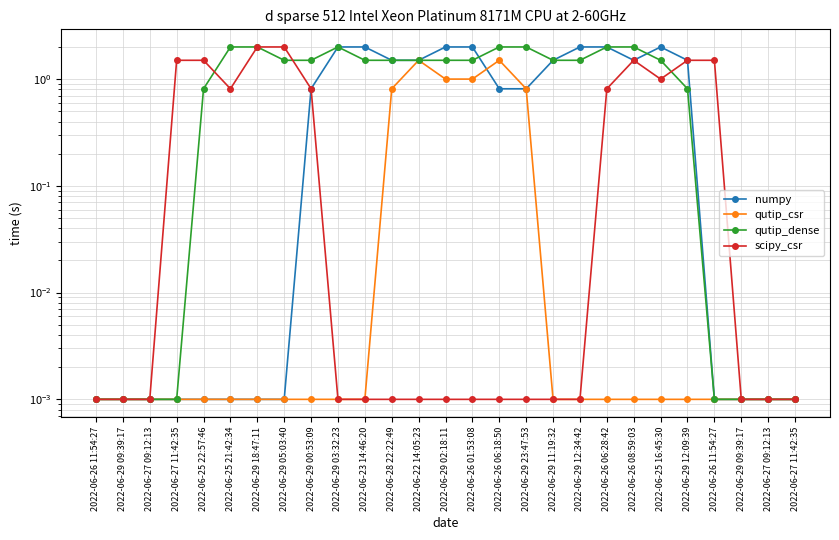

Is it true that numpy equals 2.9 at 2022-06-25 16:45:30?

False